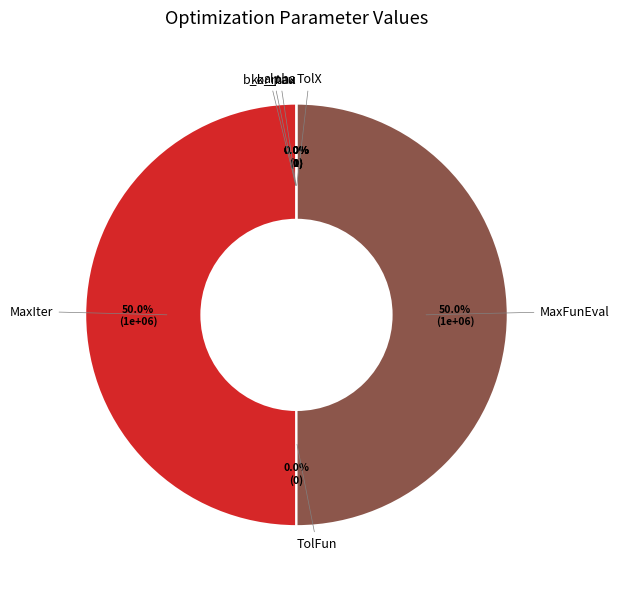

To the nearest percent, what is the difference between the largest and smallest slice percentages?

50%